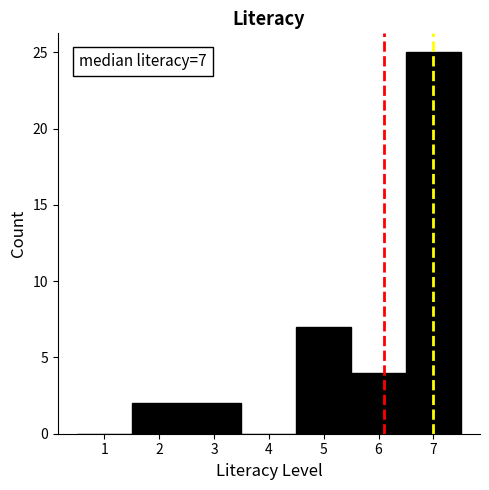

Which range on the x-axis has the tallest bar?

6.5 to 7.5